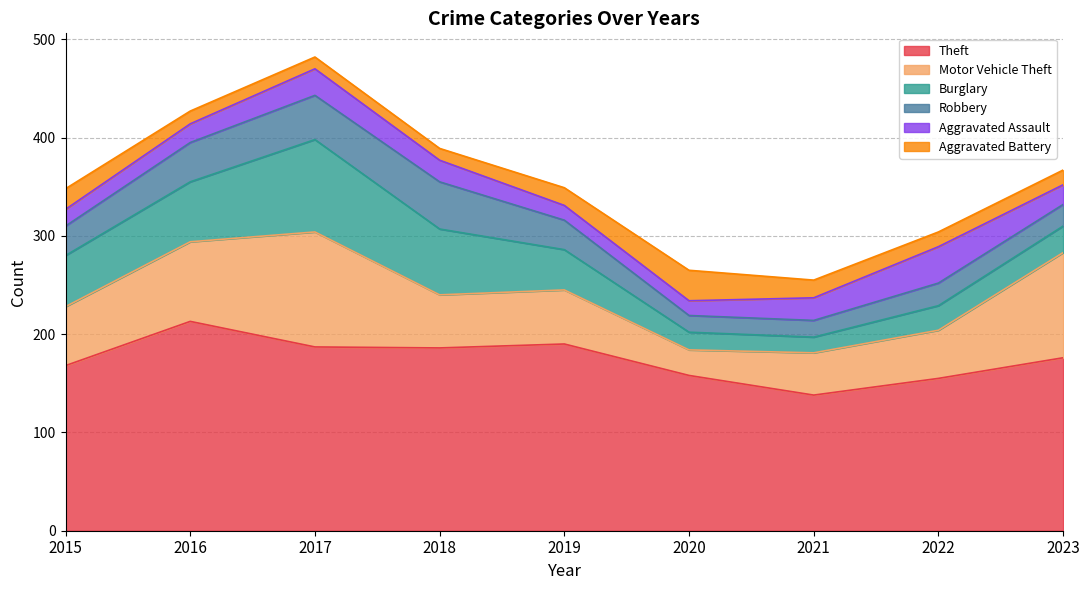

True or false: Theft and Motor Vehicle Theft cross at least once.

False